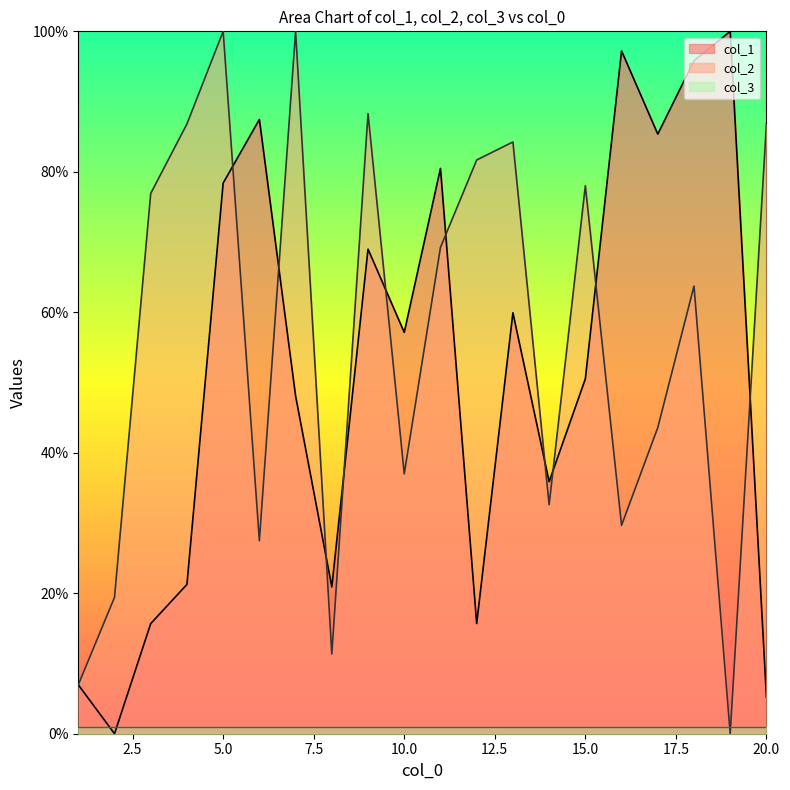

Which series changed the most between 12 and 17?

col_1